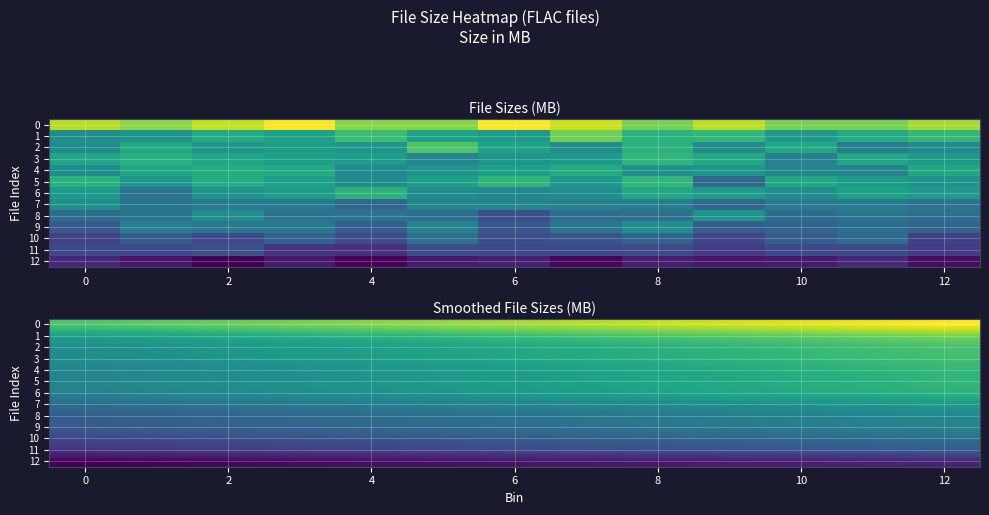

At 2, list the series in order from smallest to largest.

12, 11, 10, 9, 8, 7, 6, 5, 4, 3, 2, 1, 0